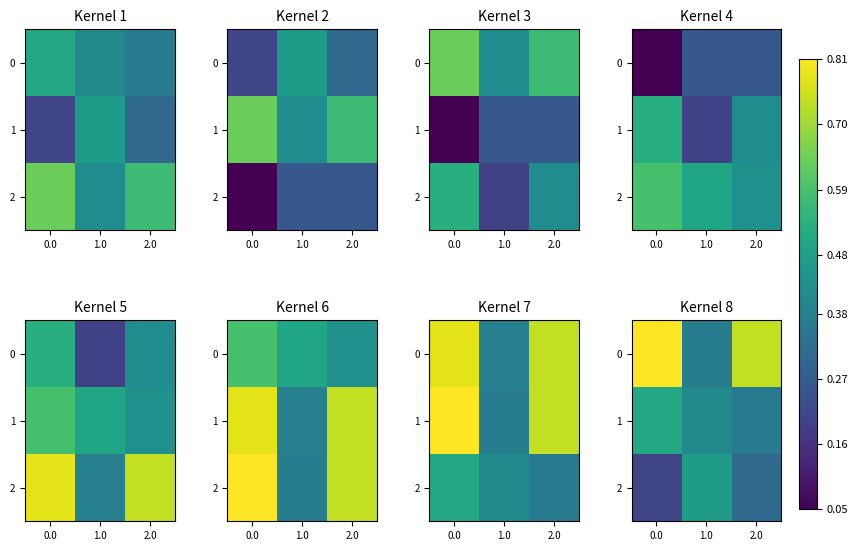

What is the highest value of the 0 series?

0.8